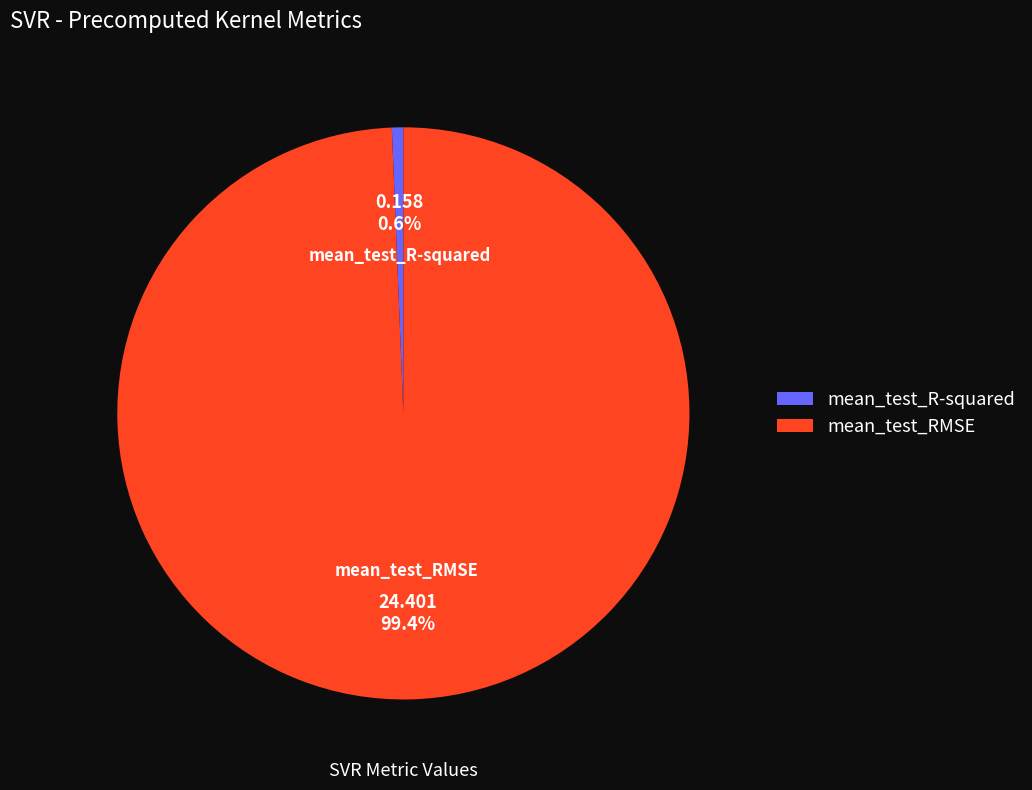

Do mean_test_RMSE and mean_test_R-squared together represent more than half of the pie?

Yes